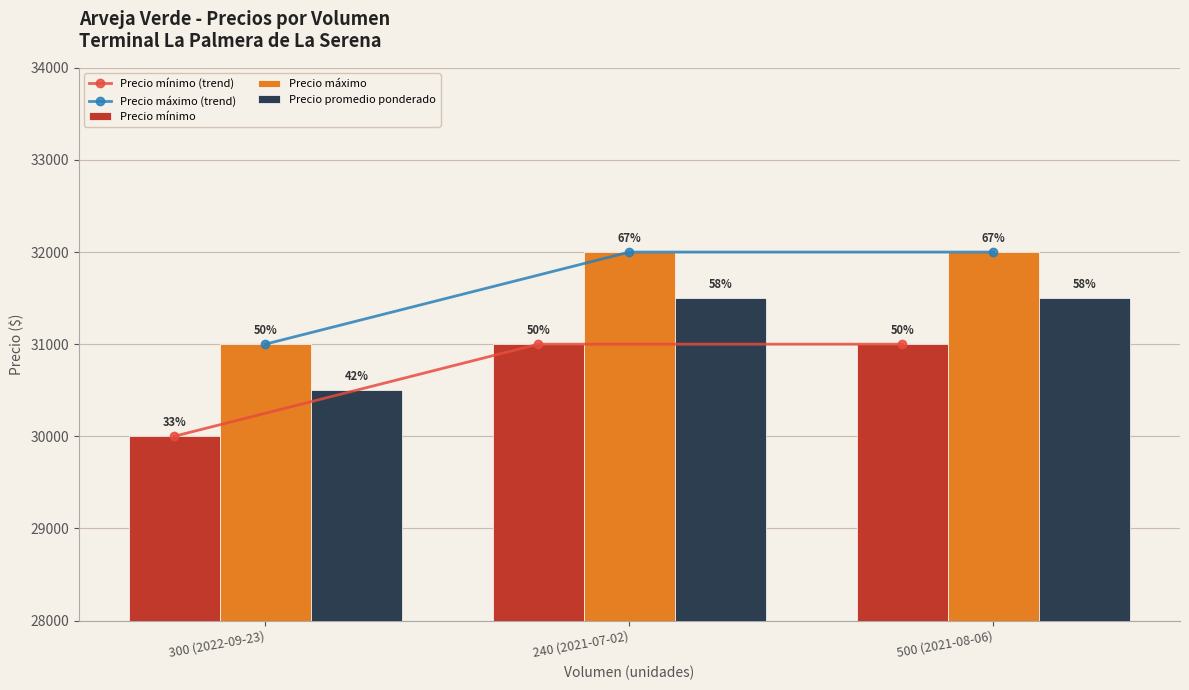

Reading left to right, what are all the values shown in this chart?

Precio mínimo (trend): 300 (2022-09-23)=30000	240 (2021-07-02)=31000	500 (2021-08-06)=31000
Precio máximo (trend): 300 (2022-09-23)=31000	240 (2021-07-02)=32000	500 (2021-08-06)=32000
Precio mínimo: 300 (2022-09-23)=30000	240 (2021-07-02)=31000	500 (2021-08-06)=31000
Precio máximo: 300 (2022-09-23)=31000	240 (2021-07-02)=32000	500 (2021-08-06)=32000
Precio promedio ponderado: 300 (2022-09-23)=30500	240 (2021-07-02)=31500	500 (2021-08-06)=31500